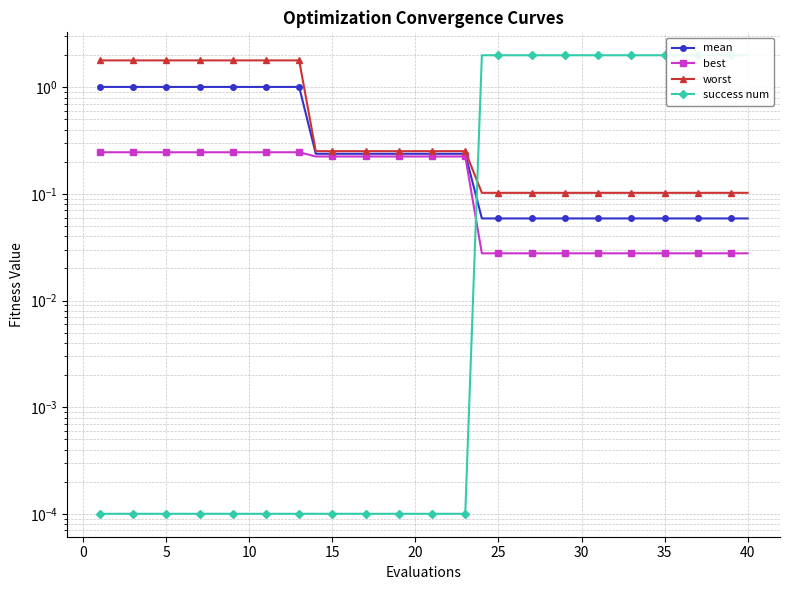

What is the lowest value of the worst series?

0.1